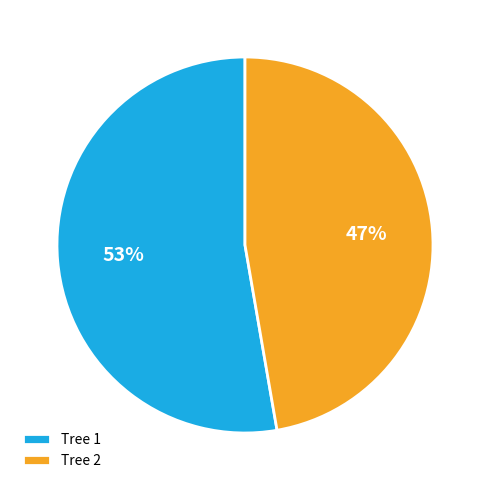

How many slices are in this pie chart?

2